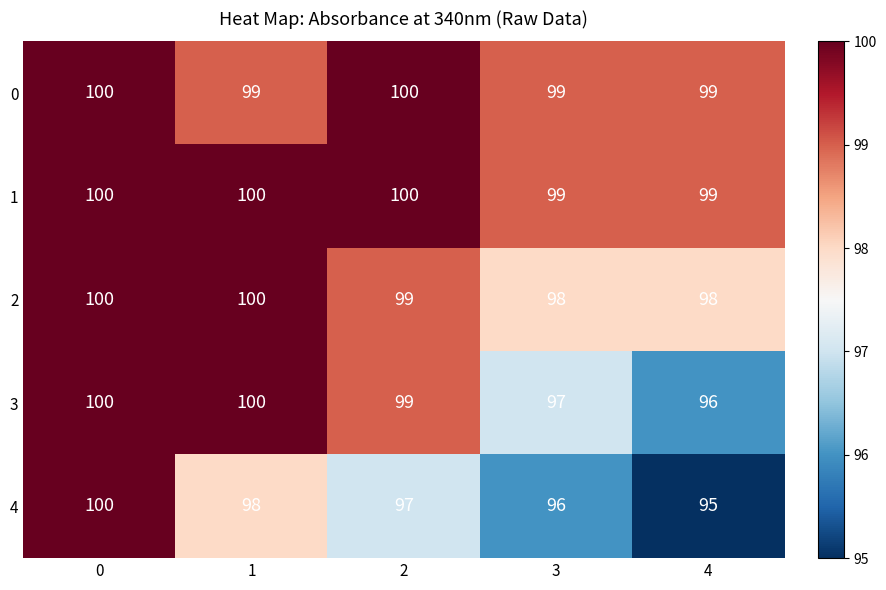

The value of 3 at 4 is 96. True or false?

True